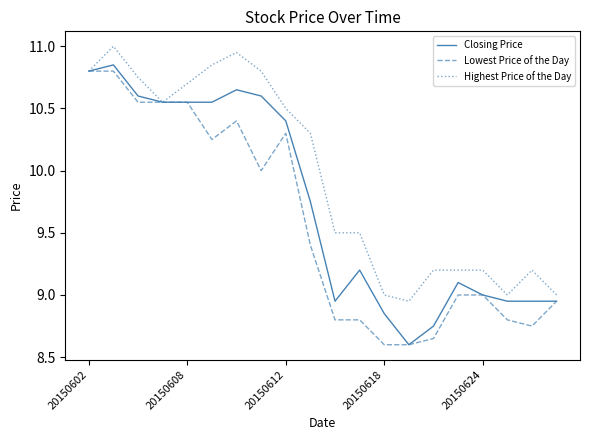

Which series has the largest total across all categories?

Highest Price of the Day